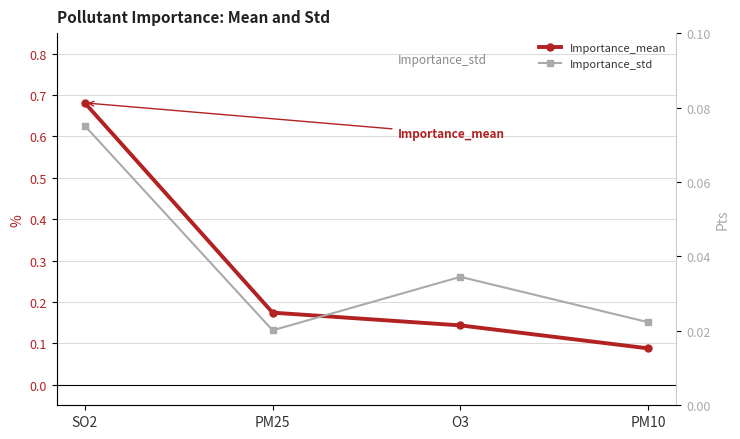

Reading left to right, extract all data points from this chart.

Importance_mean: 0.7	0.2	0.1	0.1
Importance_std: 0.1	0.0	0.0	0.0